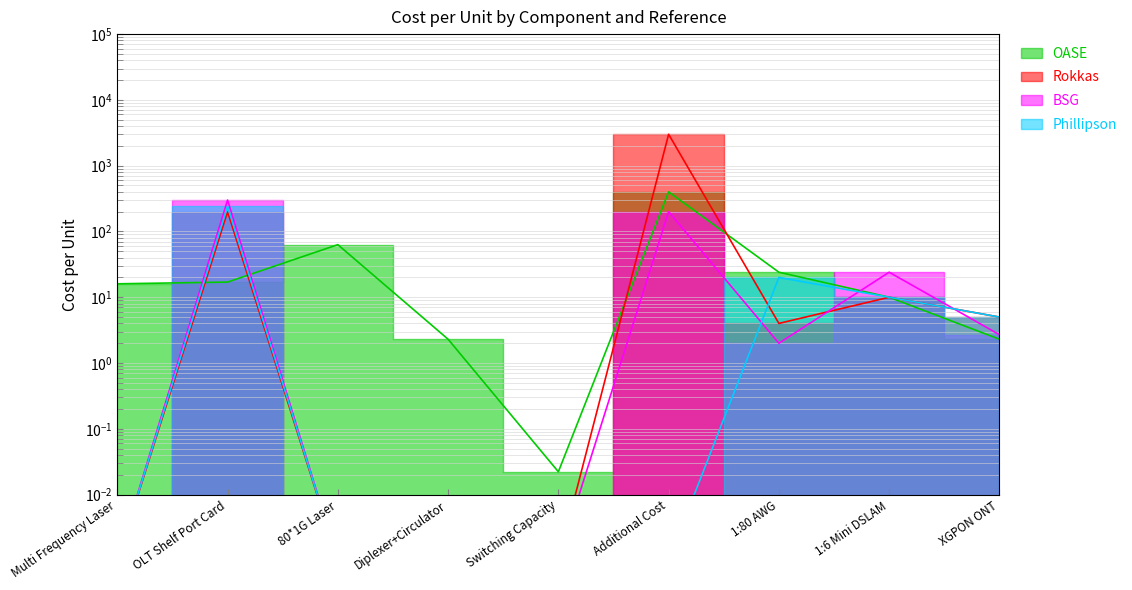

How many lines are shown in the chart?

4